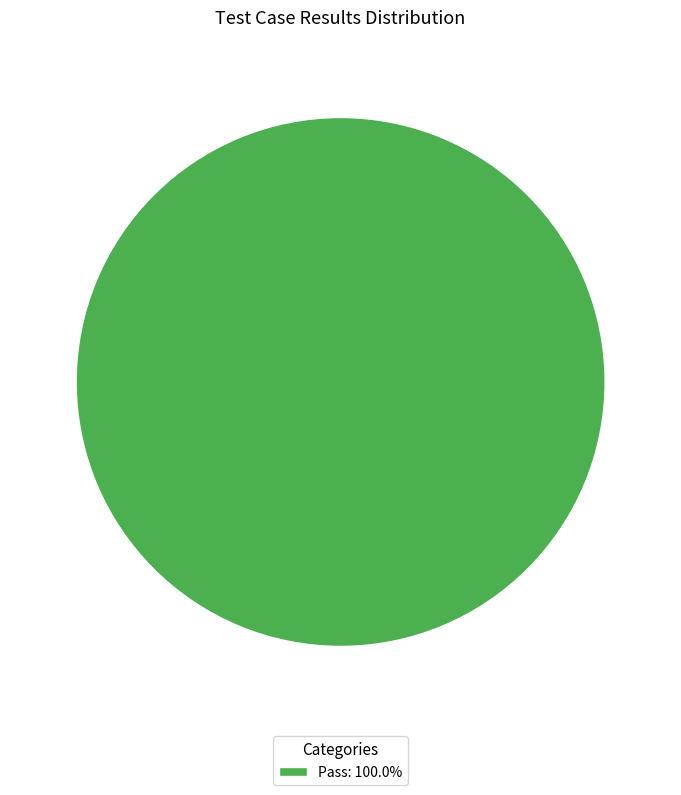

Is there any slice that represents more than half of the pie?

Yes